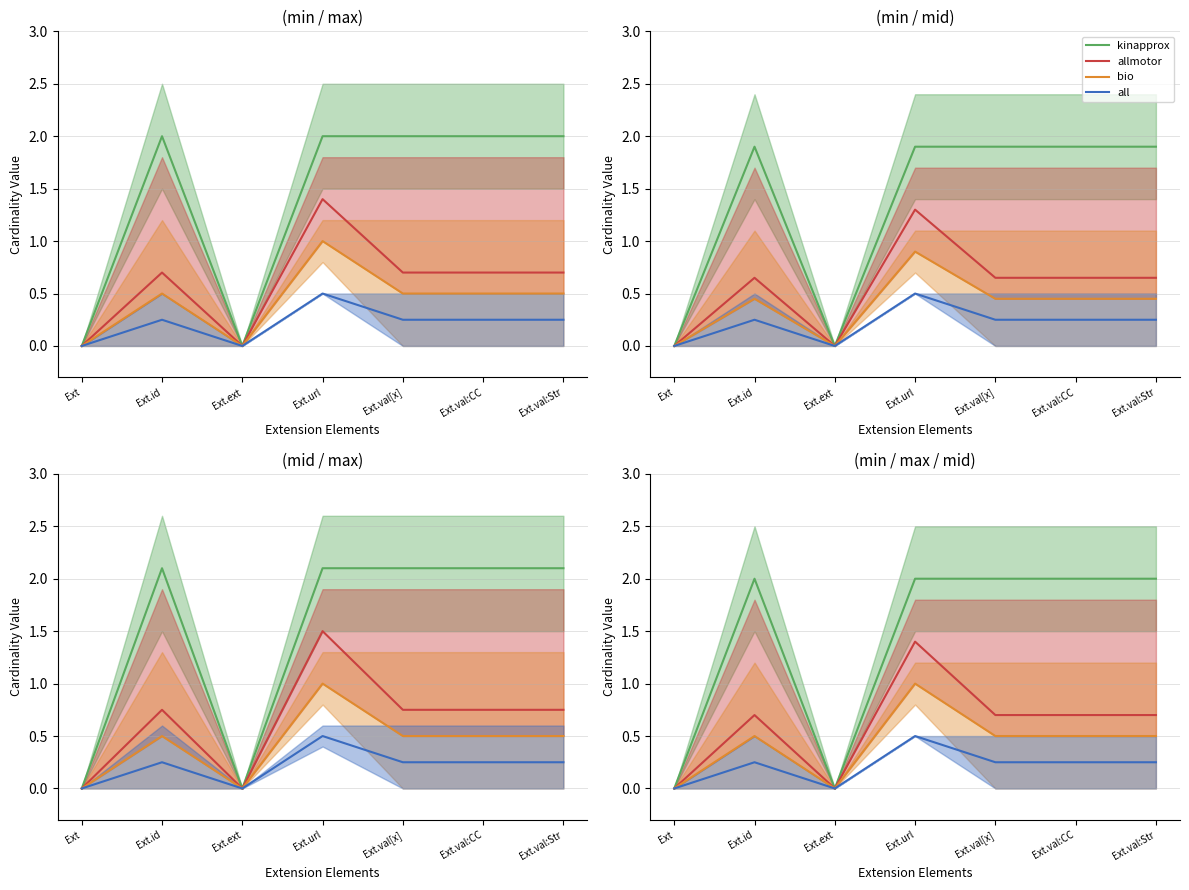

True or false: allmotor and kinapprox intersect in this chart.

False